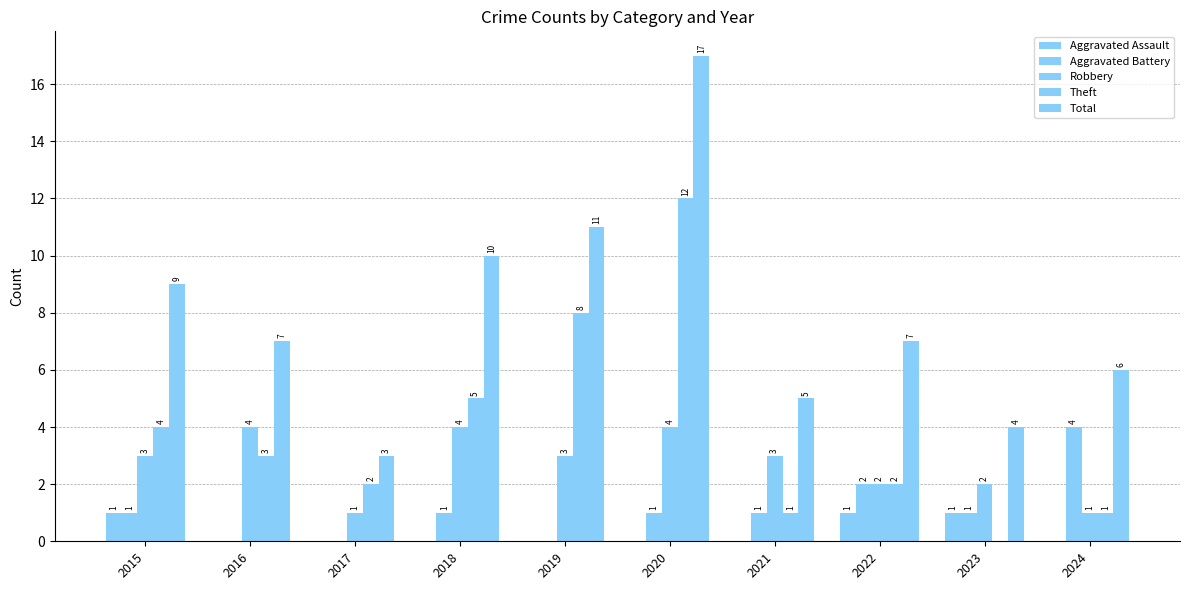

At which category is the sum across all series the highest?

2020